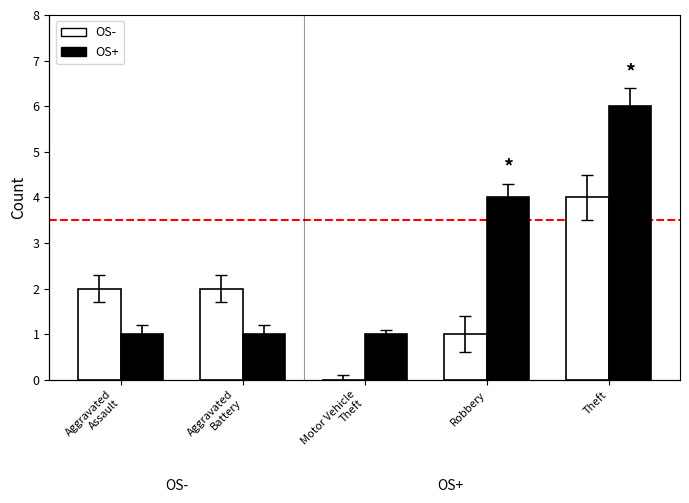

The OS+ series shows 6 at Robbery. True or false?

False